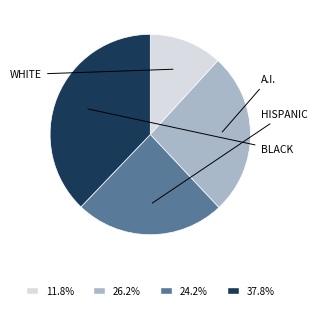

Does any single category account for the majority?

No